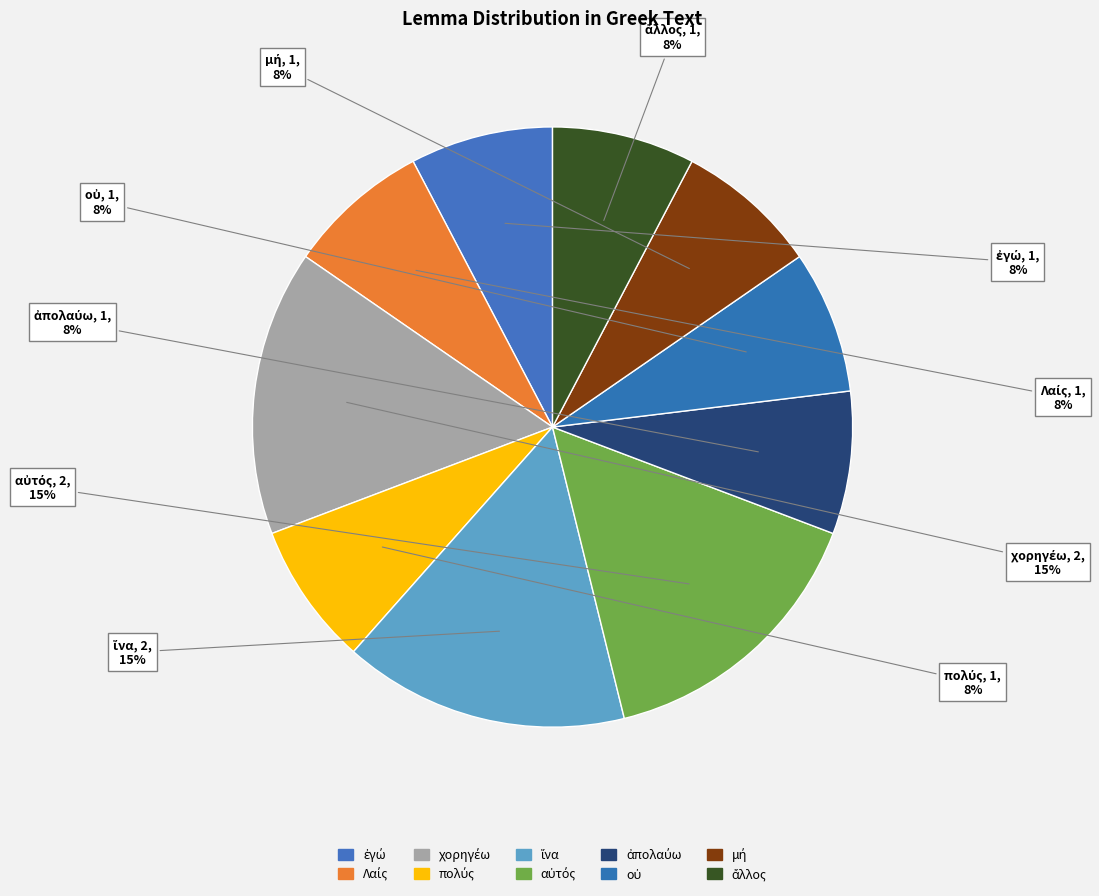

Count the number of slices in the pie.

10